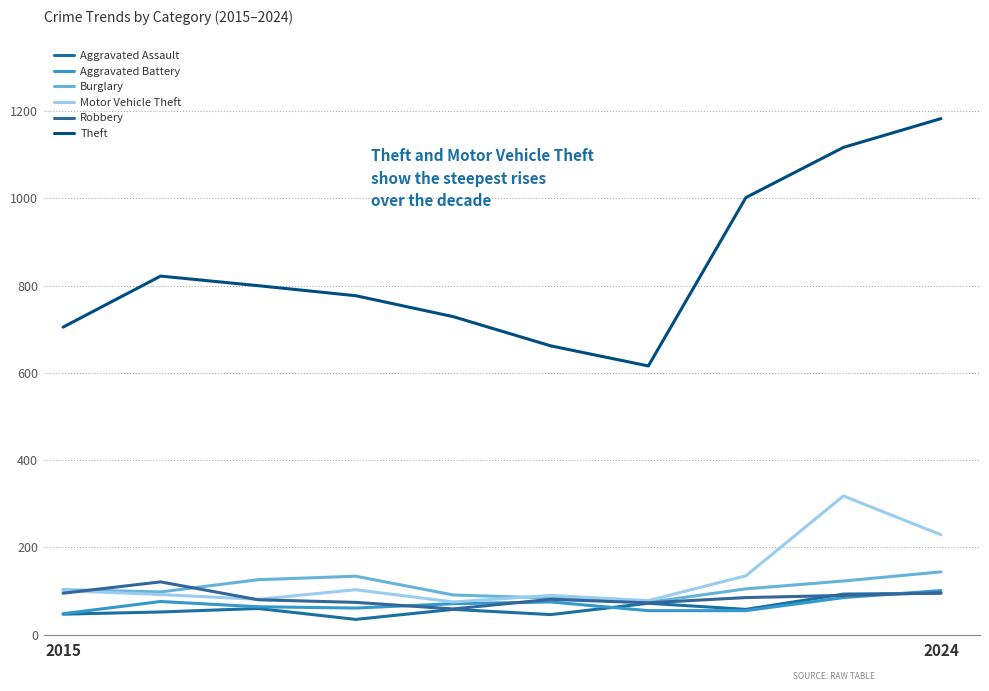

How many lines are shown in the chart?

6